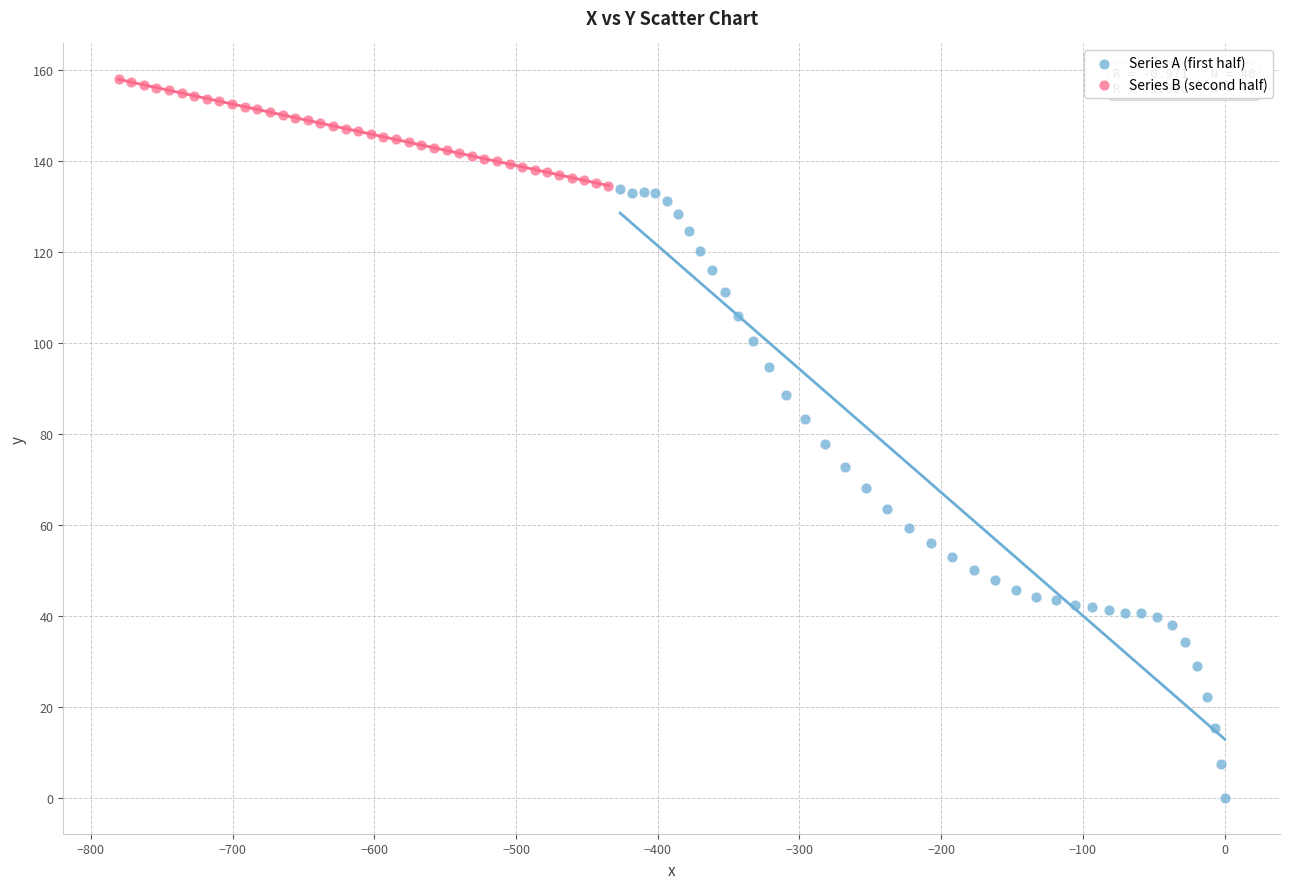

Which series has the widest spread of Y values?

Series A (first half)